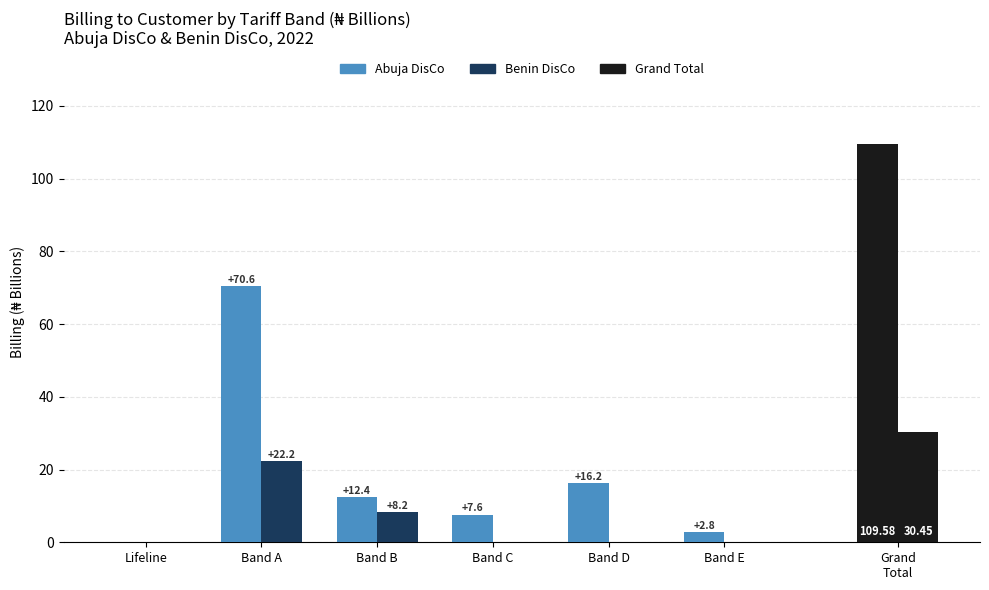

What is the spread (max minus min) of values at Band E?

2.8